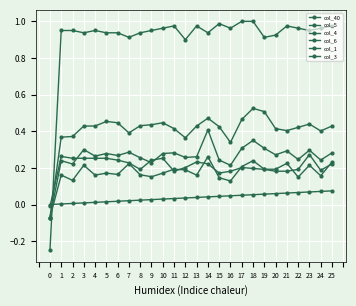

List the labels in order of col_4 value, smallest first.

0, 16, 2, 9, 1, 15, 24, 22, 8, 12, 13, 4, 6, 20, 5, 10, 11, 25, 7, 21, 23, 3, 17, 19, 18, 14